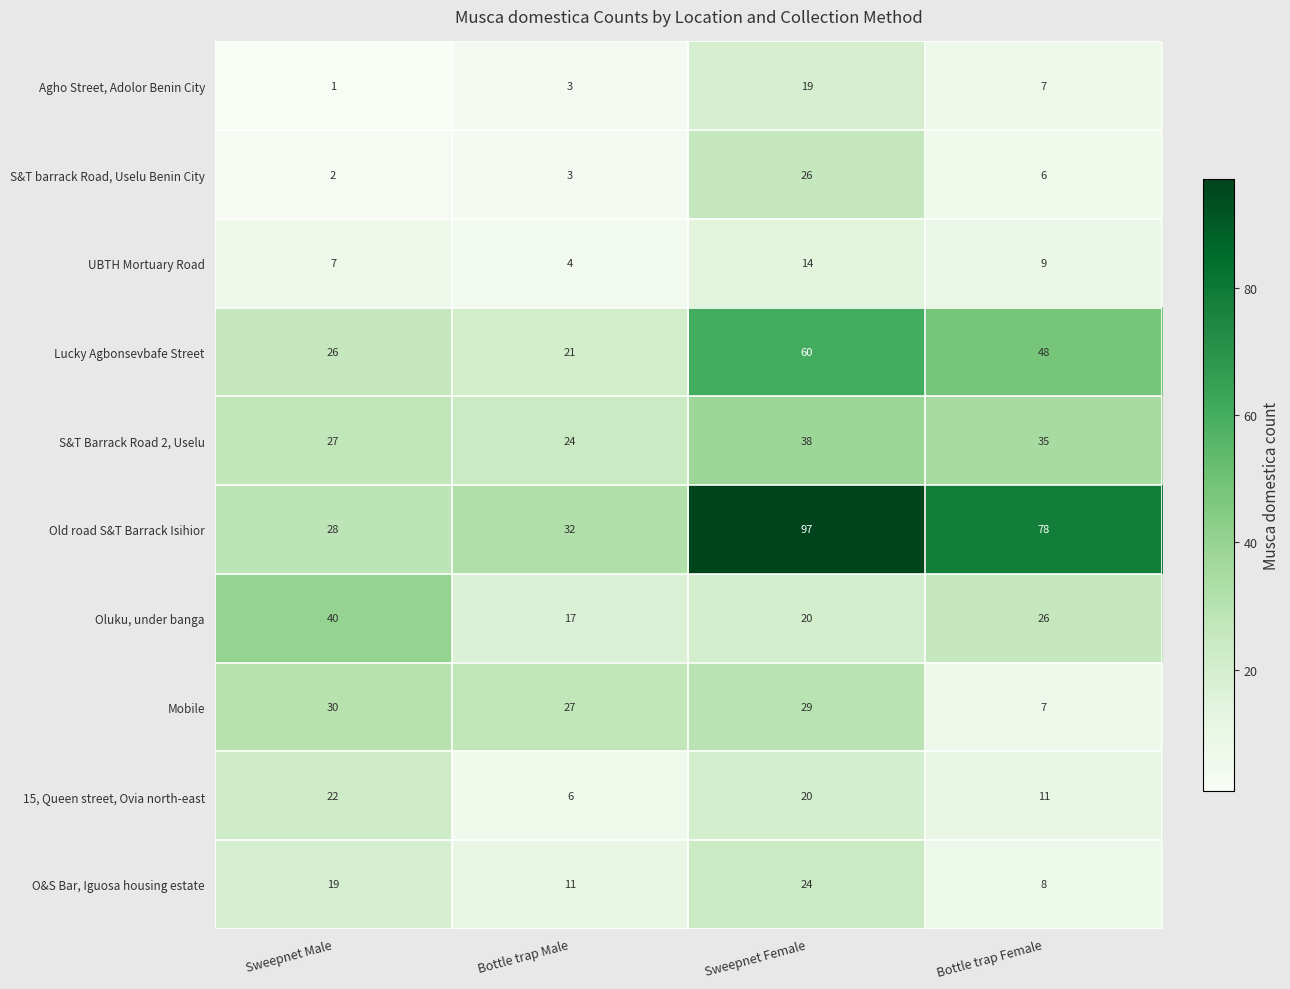

At which label is O&S Bar, Iguosa housing estate closest to 16?

Sweepnet Male